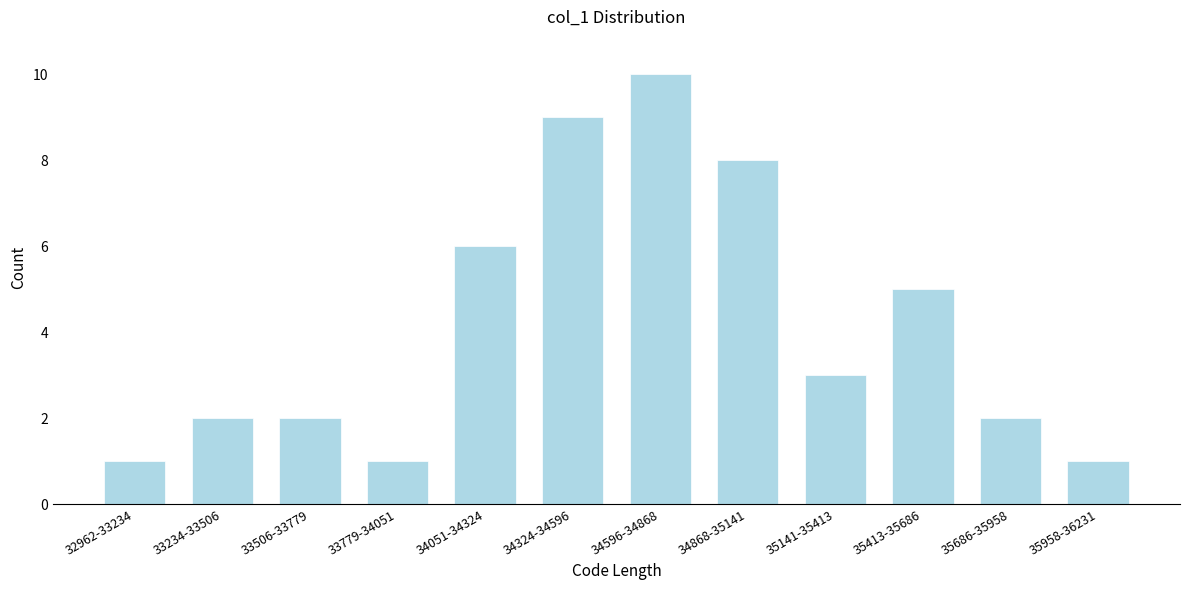

Reading right to left, extract all data points from this chart.

35958-36231=1	35686-35958=2	35413-35686=5	35141-35413=3	34868-35141=8	34596-34868=10	34324-34596=9	34051-34324=6	33779-34051=1	33506-33779=2	33234-33506=2	32962-33234=1